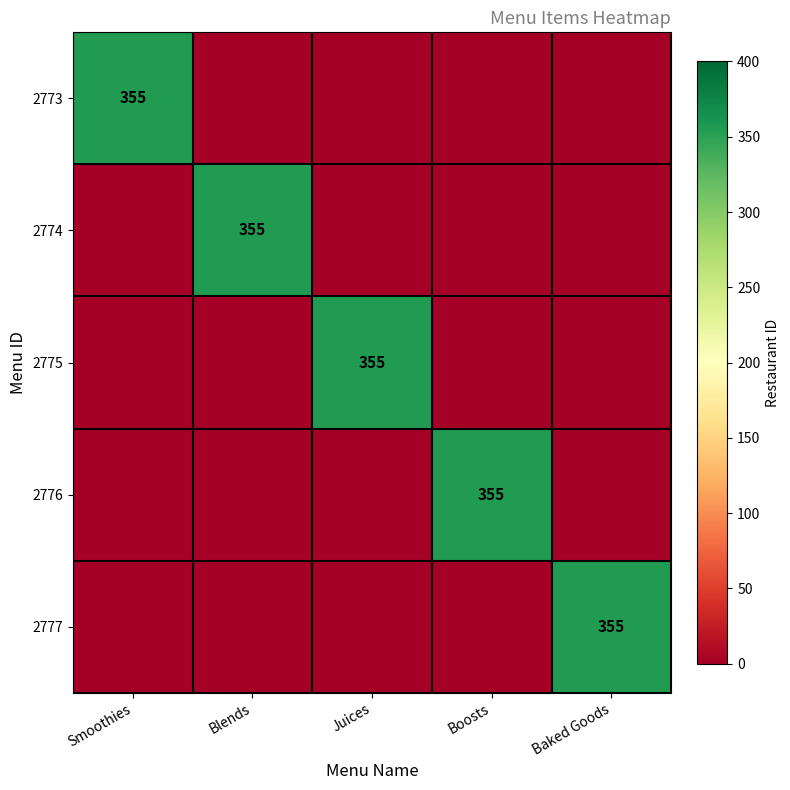

The value of 2777 at Baked Goods is 355. True or false?

True